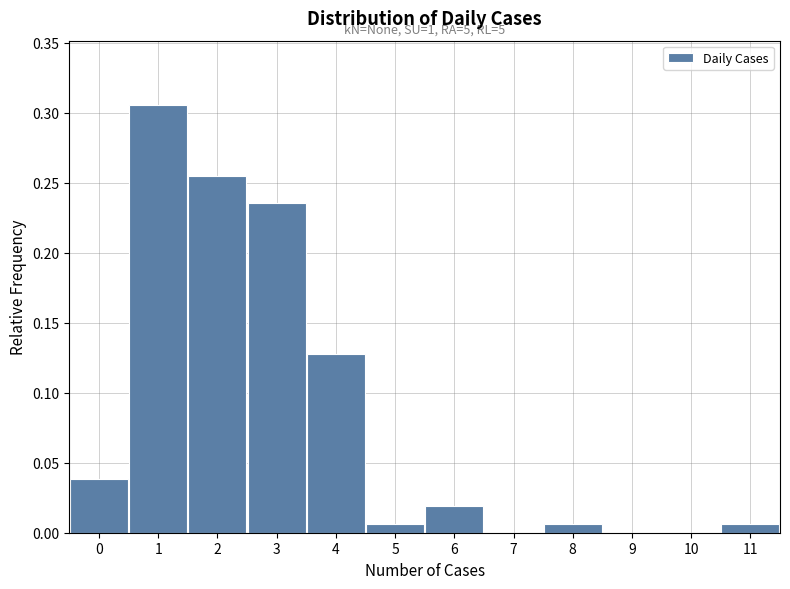

Over which range of the x-axis is the bar tallest?

0.5 to 1.5